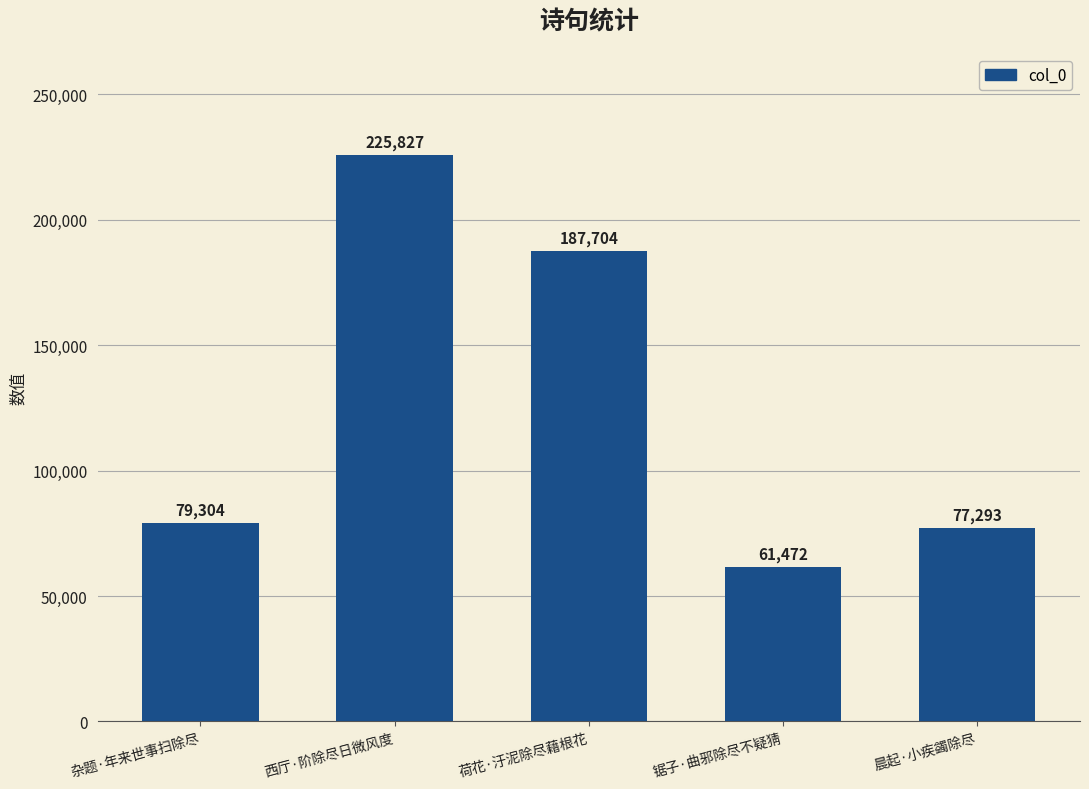

How many data points are less than 79304?

2